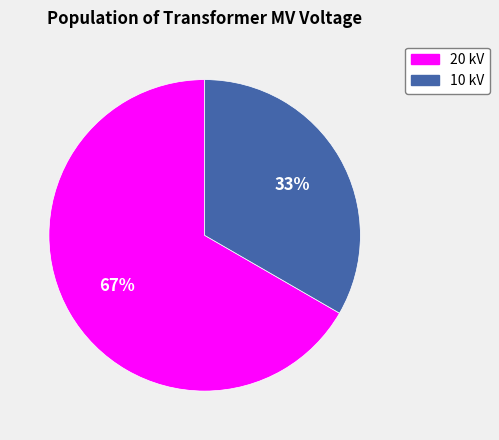

To the nearest percent, what is the average slice percentage?

50%